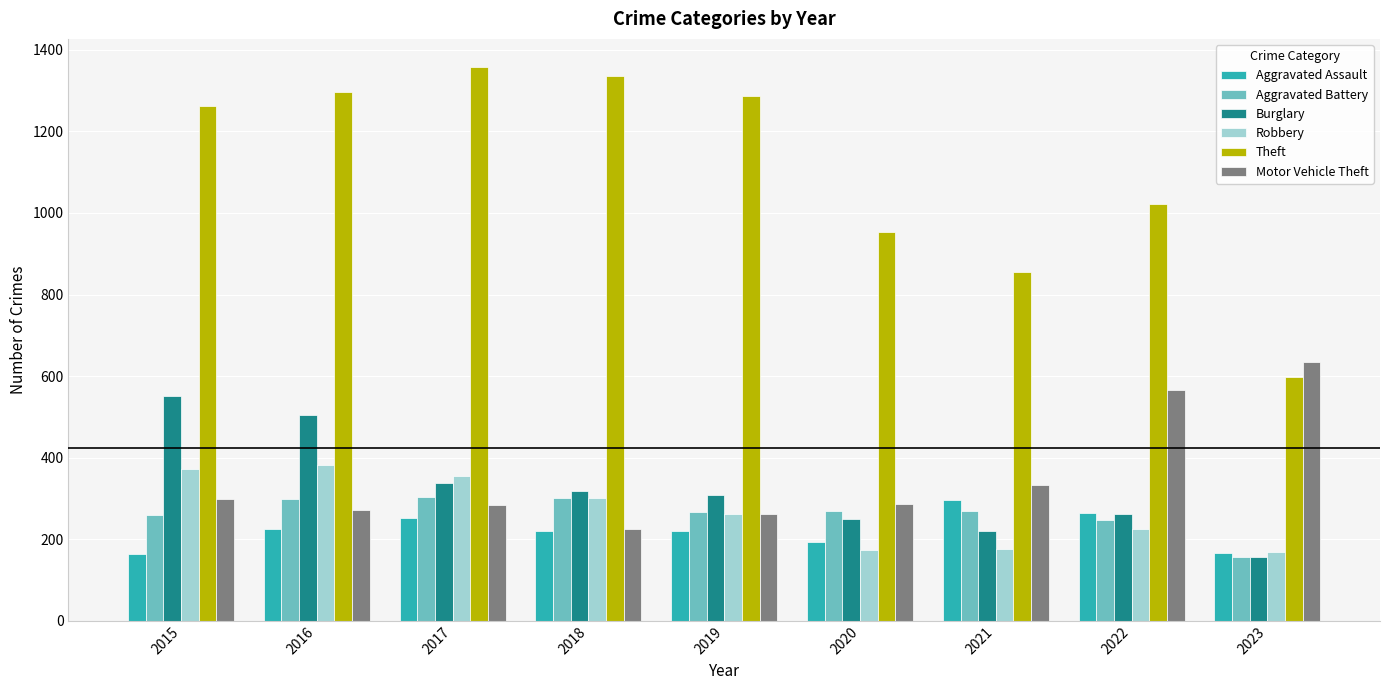

Where is Robbery nearest to the value 274?

2019